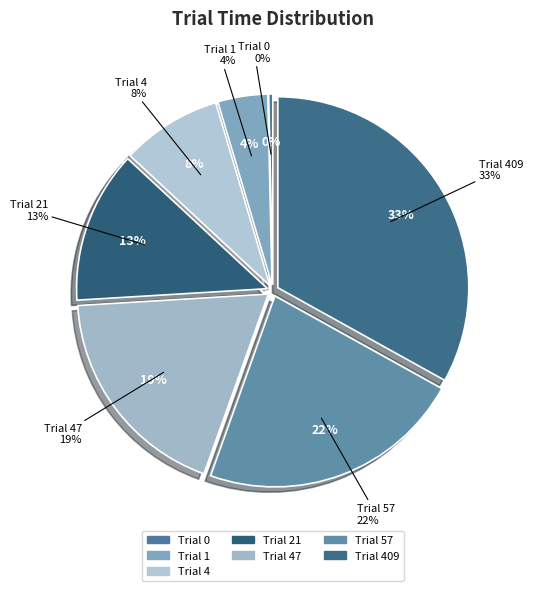

Combined, do Trial 4 and Trial 0 account for over 50%?

No